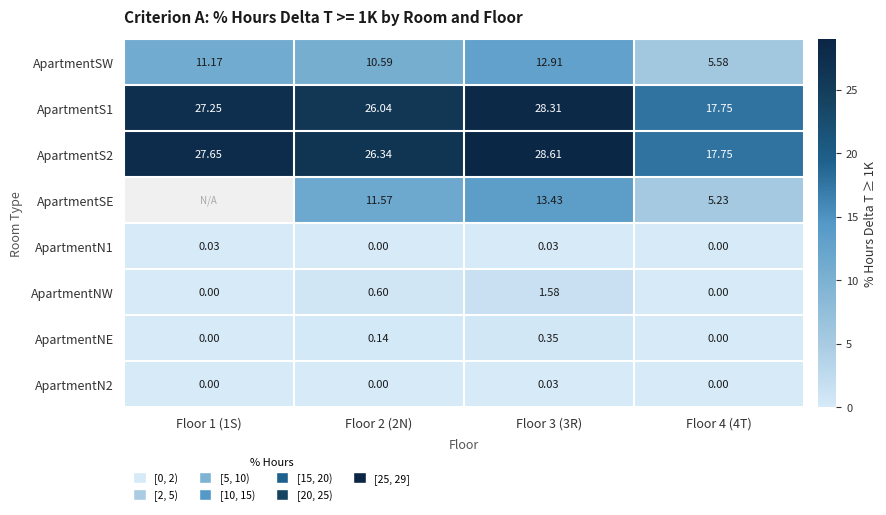

Between Floor 2 (2N) and Floor 3 (3R), which series saw the biggest shift?

ApartmentSW